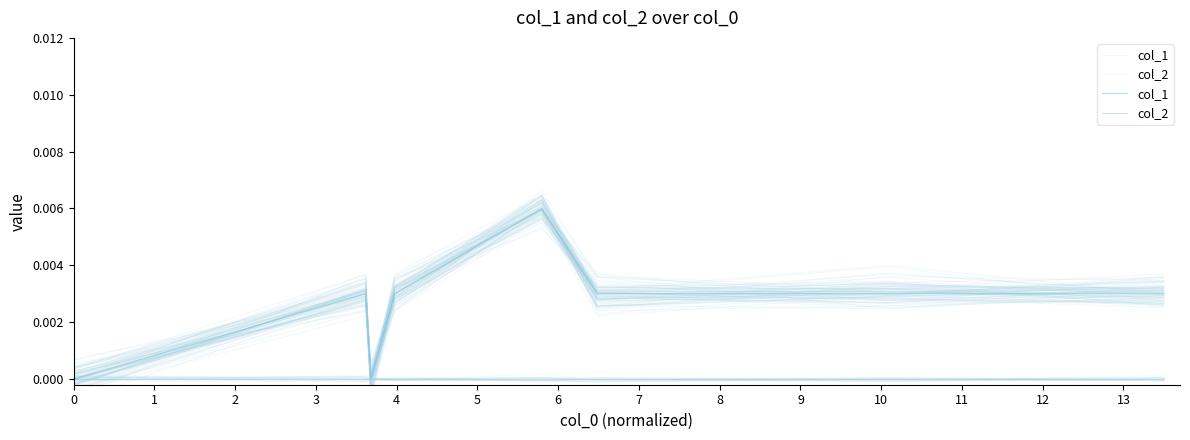

True or false: col_2 and col_1 intersect in this chart.

False